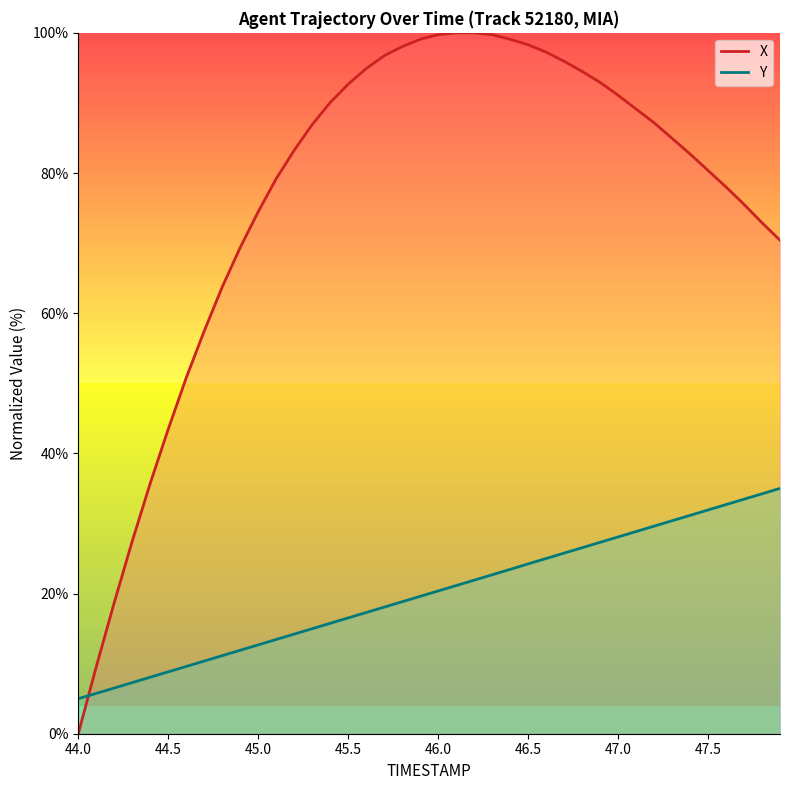

Rank the series by their average value, from lowest to highest.

Y, X